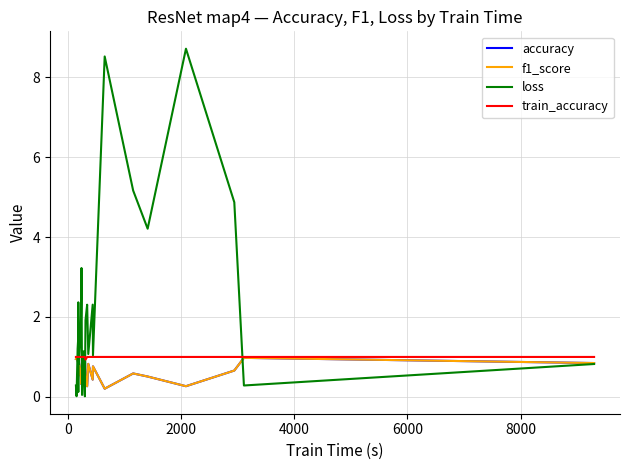

At how many categories does at least one series exceed 8?

2